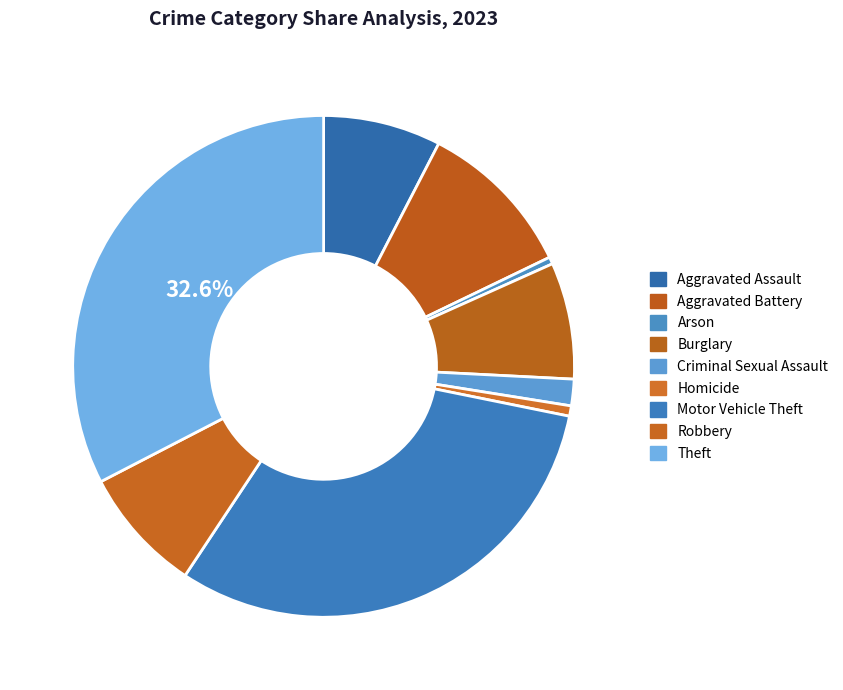

How many segments does this pie chart have?

9